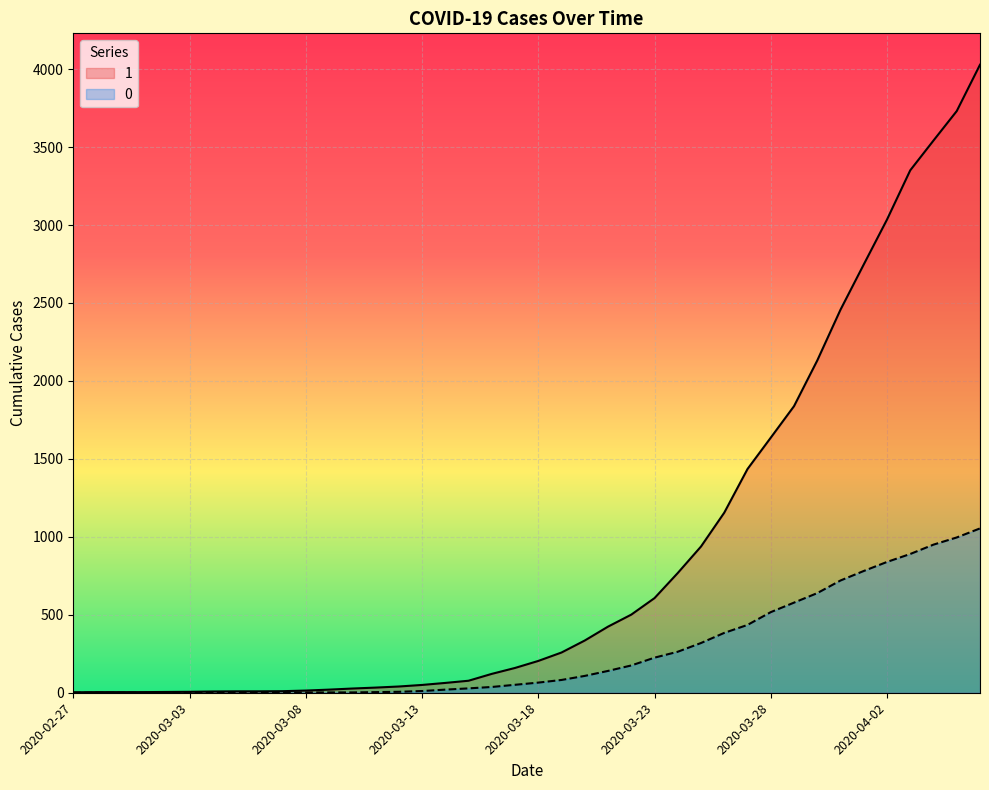

What is the difference between the second highest and second lowest values in the 0 series?

996